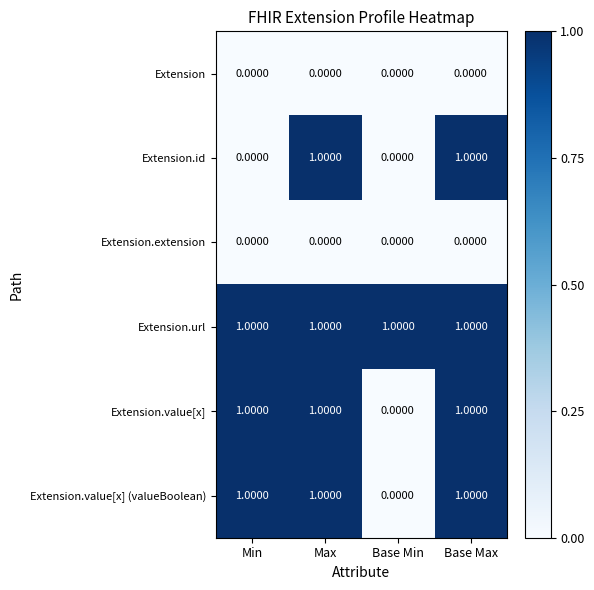

At how many categories does at least one series exceed 0?

4